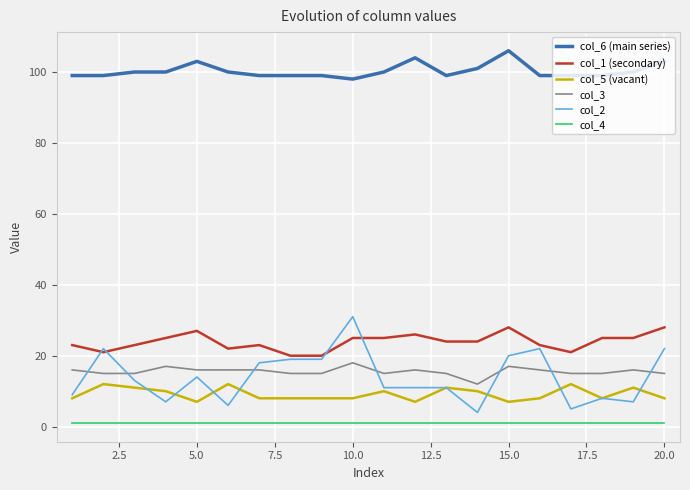

What is the difference between the maximum and minimum values in the col_6 (main series) series?

8